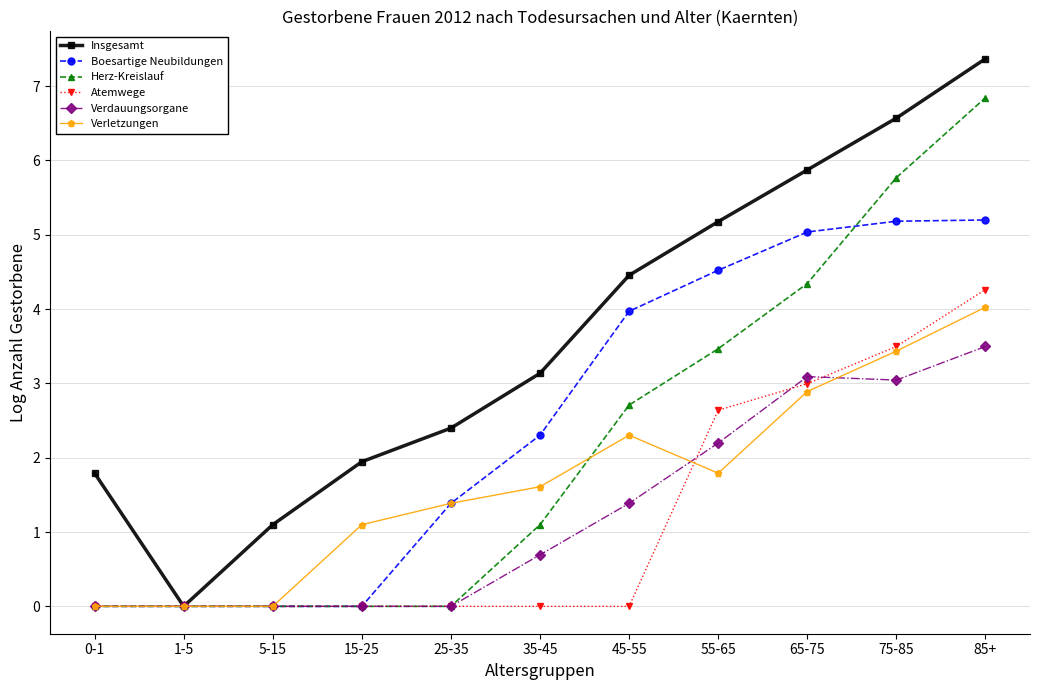

True or false: Verdauungsorgane has more than 0 interior local peaks.

True